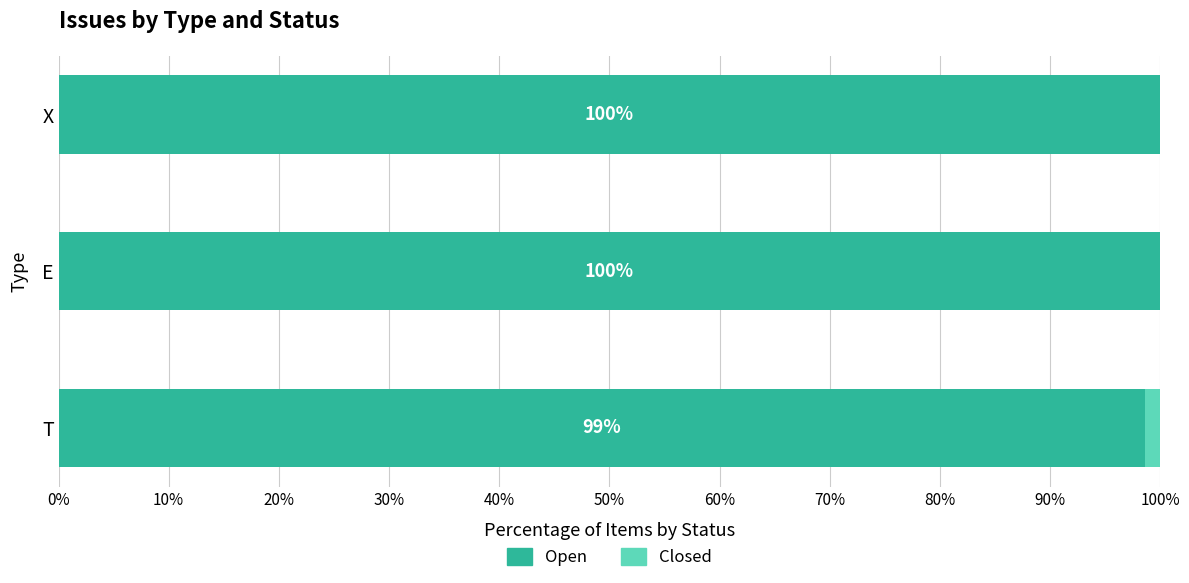

True or false: Open has a value of 175.0 at E.

False